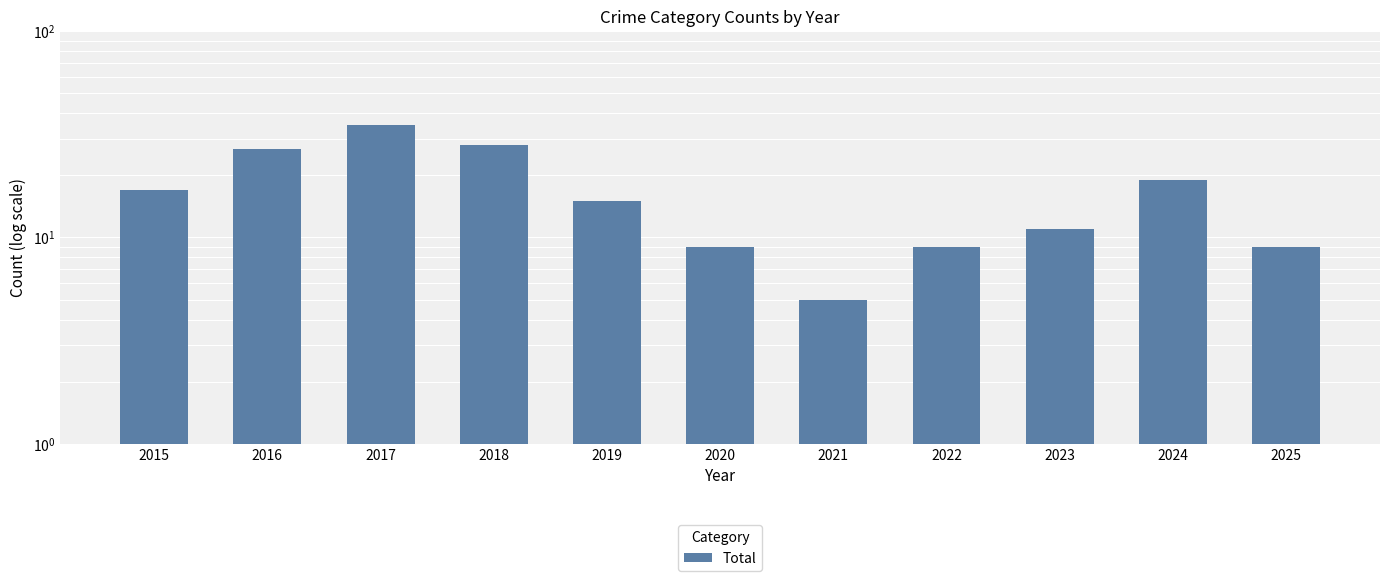

Reading left to right, what are all the values shown in this chart?

2015=17	2016=27	2017=35	2018=28	2019=15	2020=9	2021=5	2022=9	2023=11	2024=19	2025=9